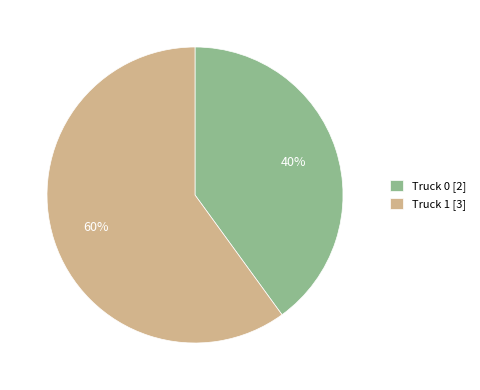

Rank the categories by value from lowest to highest.

Truck 0, Truck 1